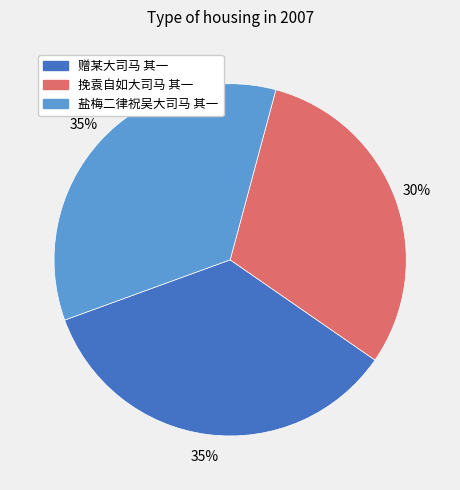

To the nearest percent, what percentage of the pie is 挽袁自如大司马 其一?

30%